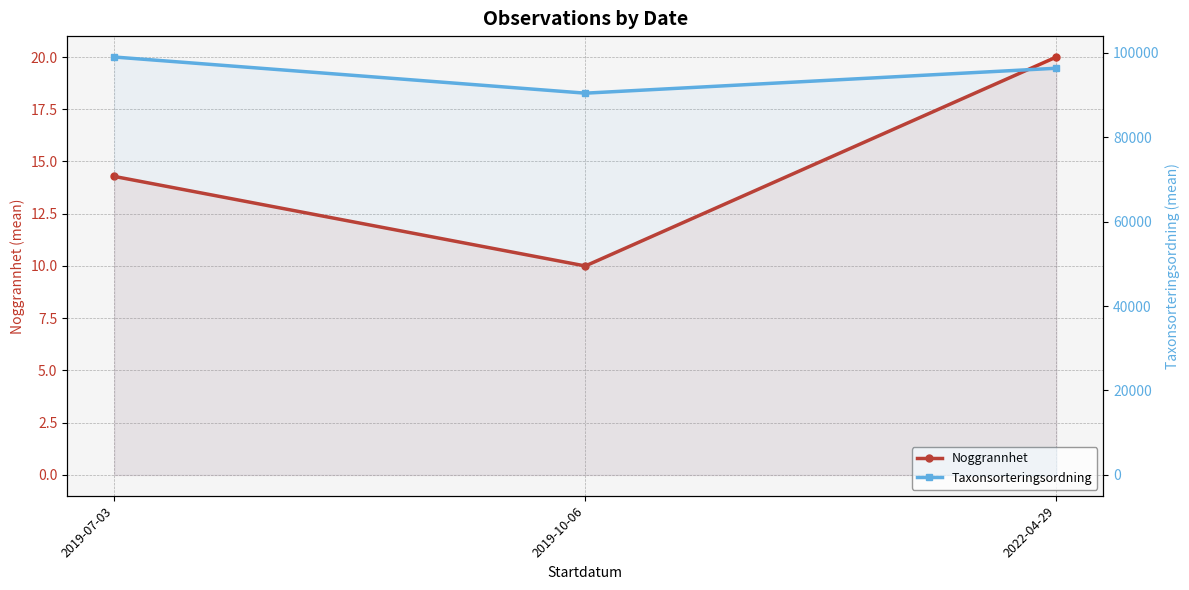

What is the label of the 2nd point from the right?

2019-10-06